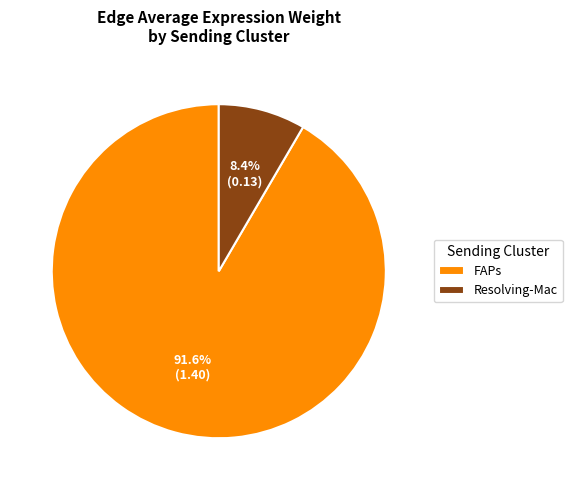

Which category has the smallest portion of the pie?

Resolving-Mac